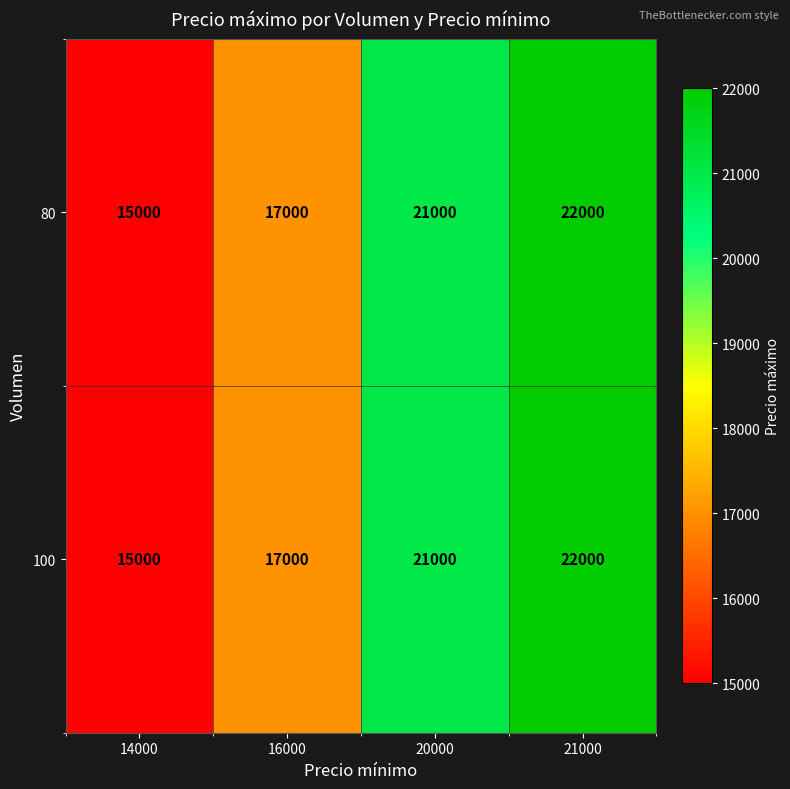

Is it true that 80 equals 22000 at 21000?

True